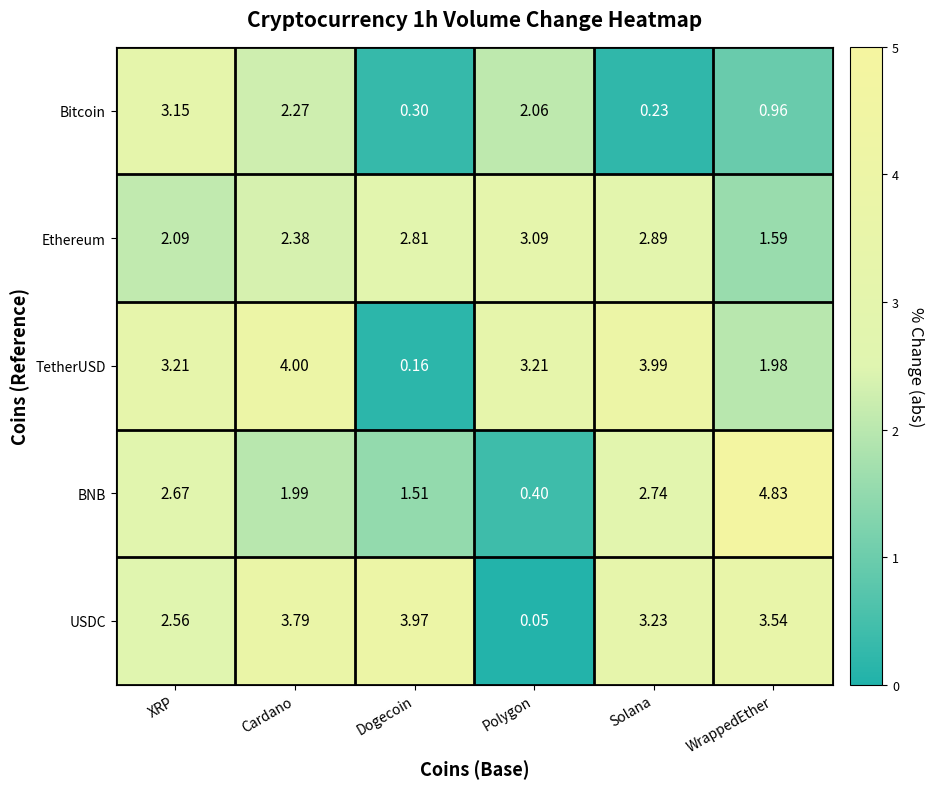

Which category has the highest value in the USDC series?

Dogecoin